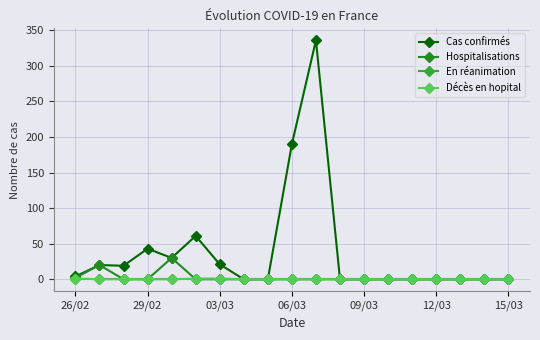

How many lines are shown in the chart?

4